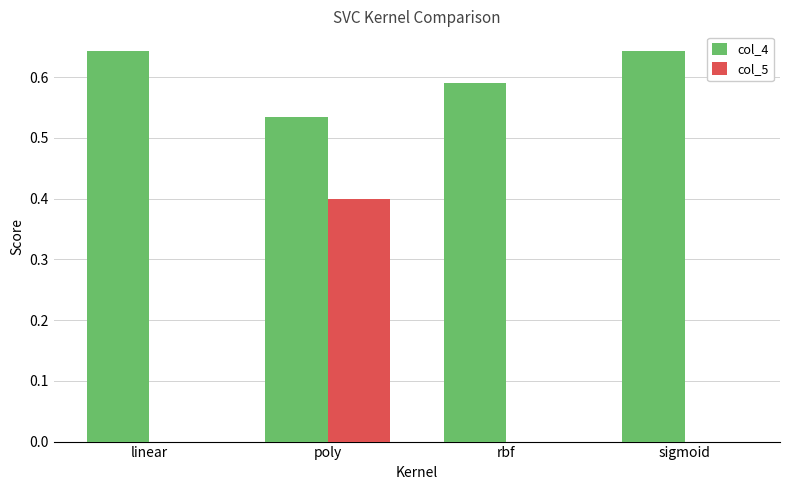

What is the maximum value for col_5?

0.4